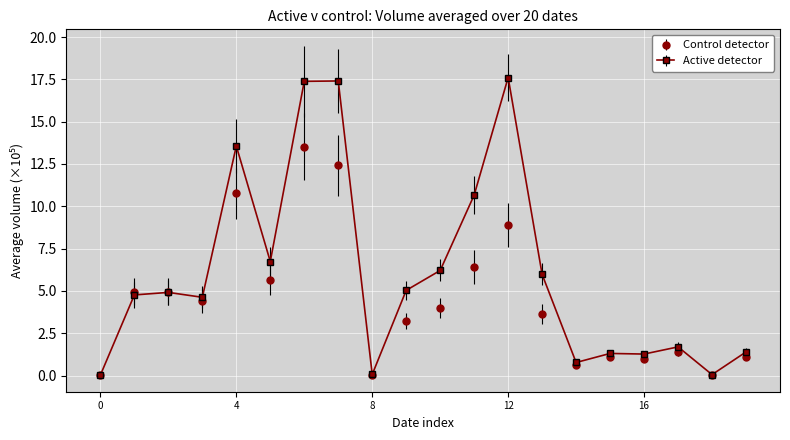

True or false: Active detector has more than 0 points higher than both neighbors.

True